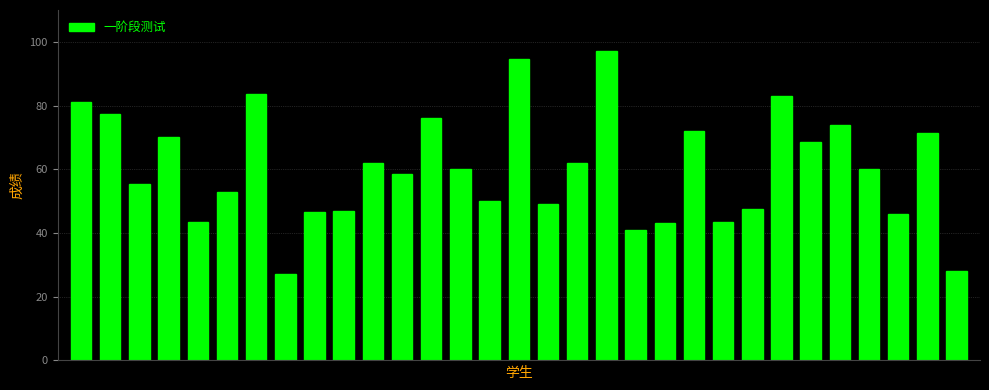

What is the greatest value displayed?

97.0